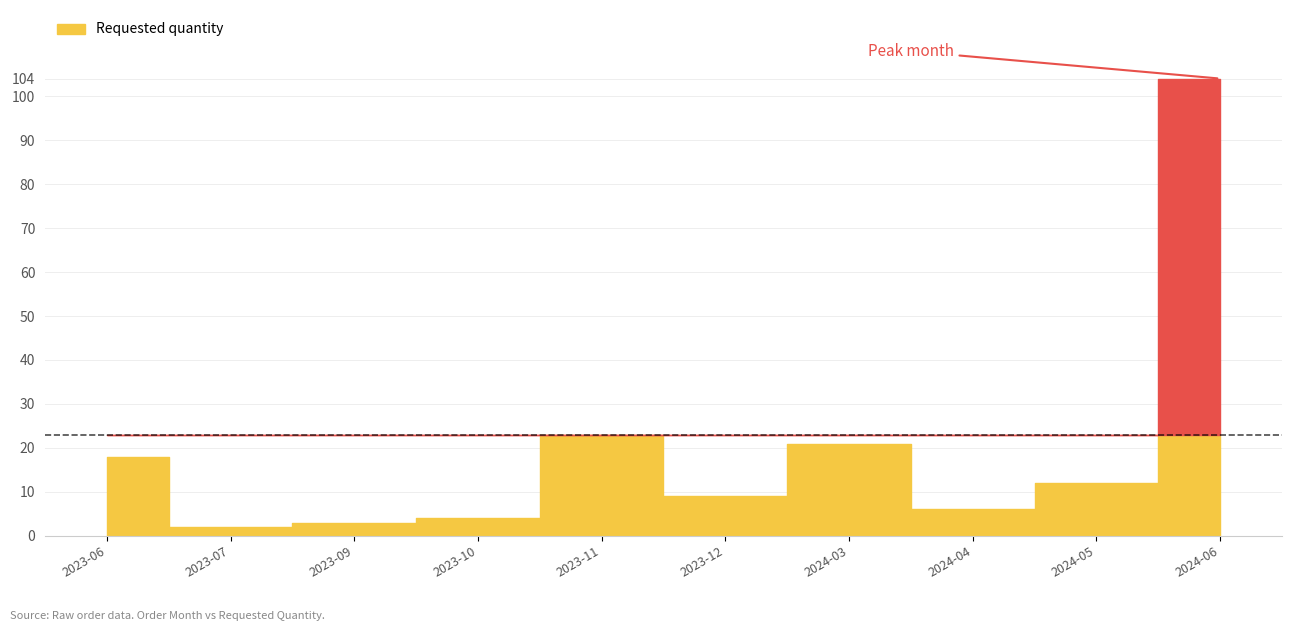

How many values are below 12?

5